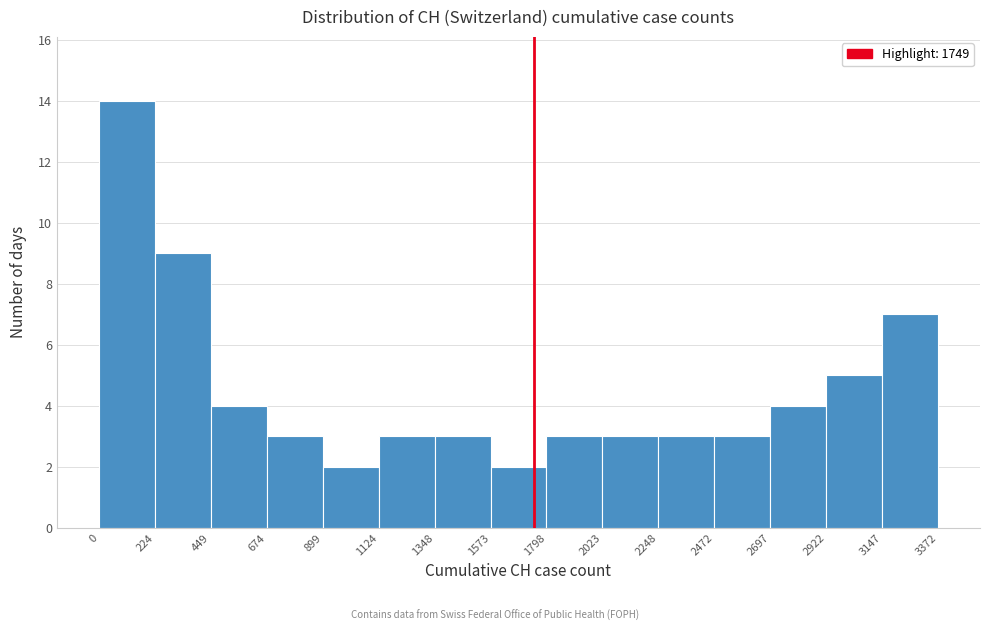

How tall is the bar that spans 899 to 1124 on the x-axis? The values are not printed on the chart, so give them approximately, as read against the axis.

2